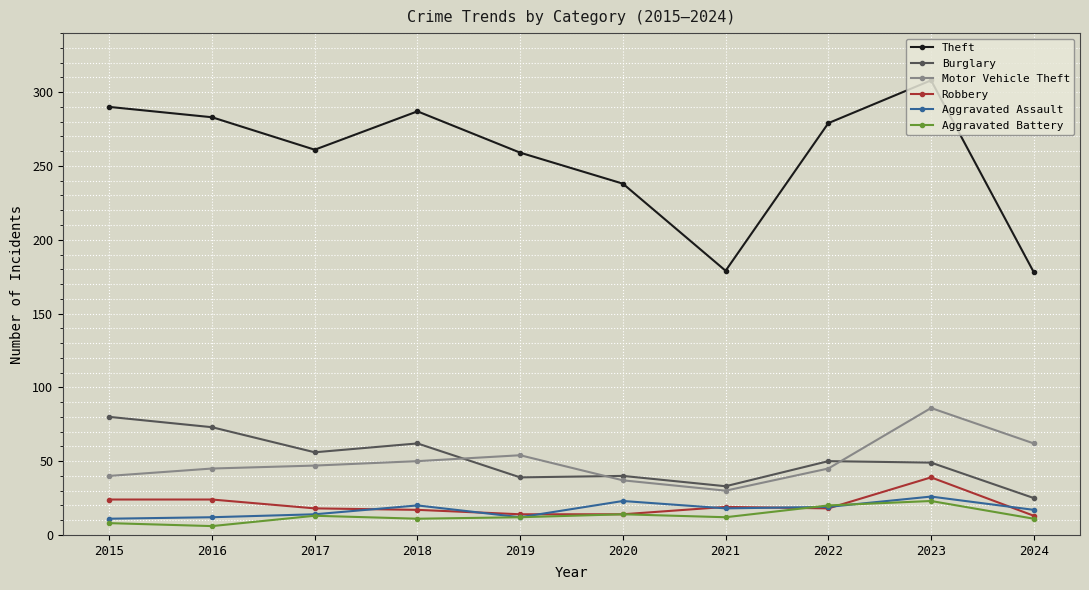

What is the average value of the Theft series?

256